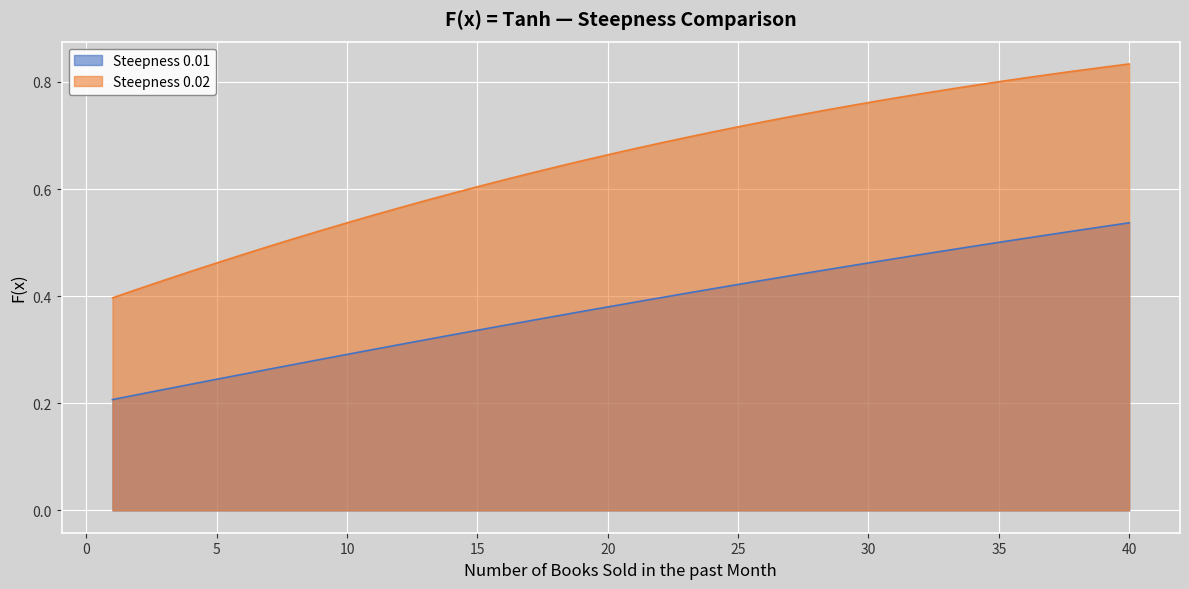

Reading left to right, extract all data points from this chart.

Steepness 0.01: 0.2	0.2	0.2	0.2	0.2	0.3	0.3	0.3	0.3	0.3	0.3	0.3	0.3	0.3	0.3	0.3	0.4	0.4	0.4	0.4	0.4	0.4	0.4	0.4	0.4	0.4	0.4	0.4	0.5	0.5	0.5	0.5	0.5	0.5	0.5	0.5	0.5	0.5	0.5	0.5
Steepness 0.02: 0.4	0.4	0.4	0.4	0.5	0.5	0.5	0.5	0.5	0.5	0.6	0.6	0.6	0.6	0.6	0.6	0.6	0.6	0.7	0.7	0.7	0.7	0.7	0.7	0.7	0.7	0.7	0.7	0.8	0.8	0.8	0.8	0.8	0.8	0.8	0.8	0.8	0.8	0.8	0.8